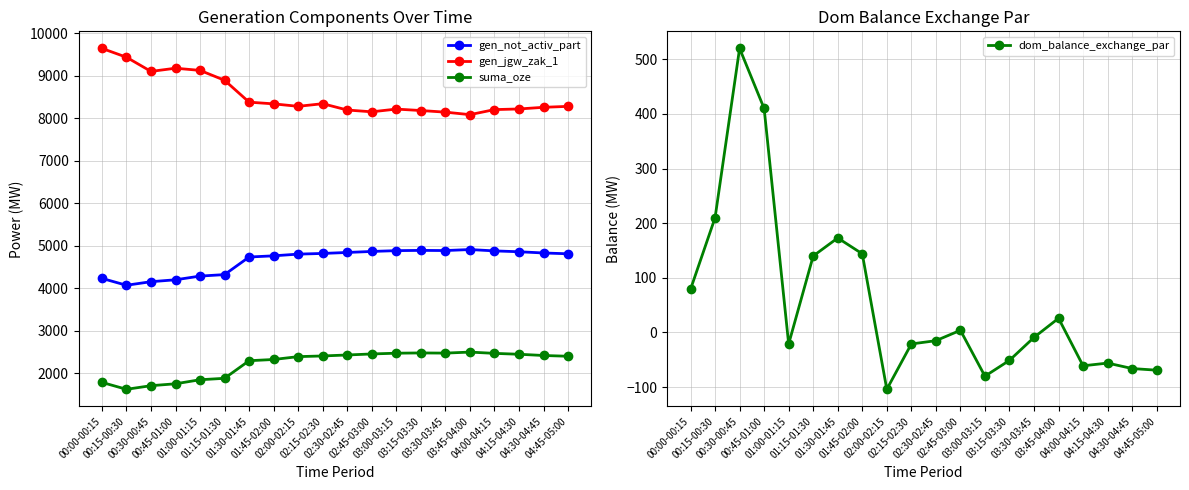

What is the sum of the suma_oze values at 00:15-00:30 and 04:45-05:00?

4022